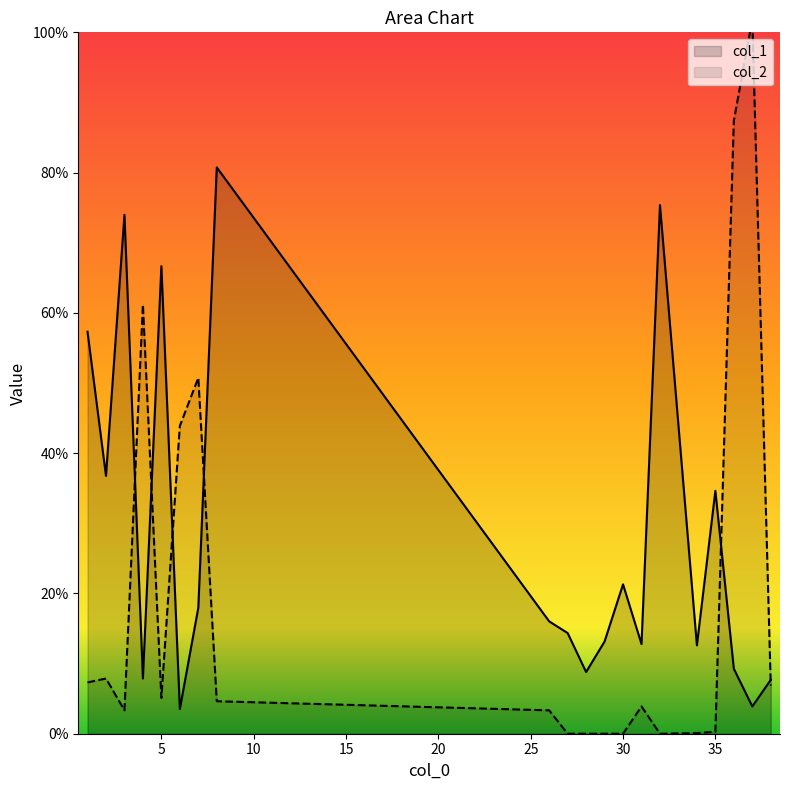

What is the total value across all series at 2?

44.6